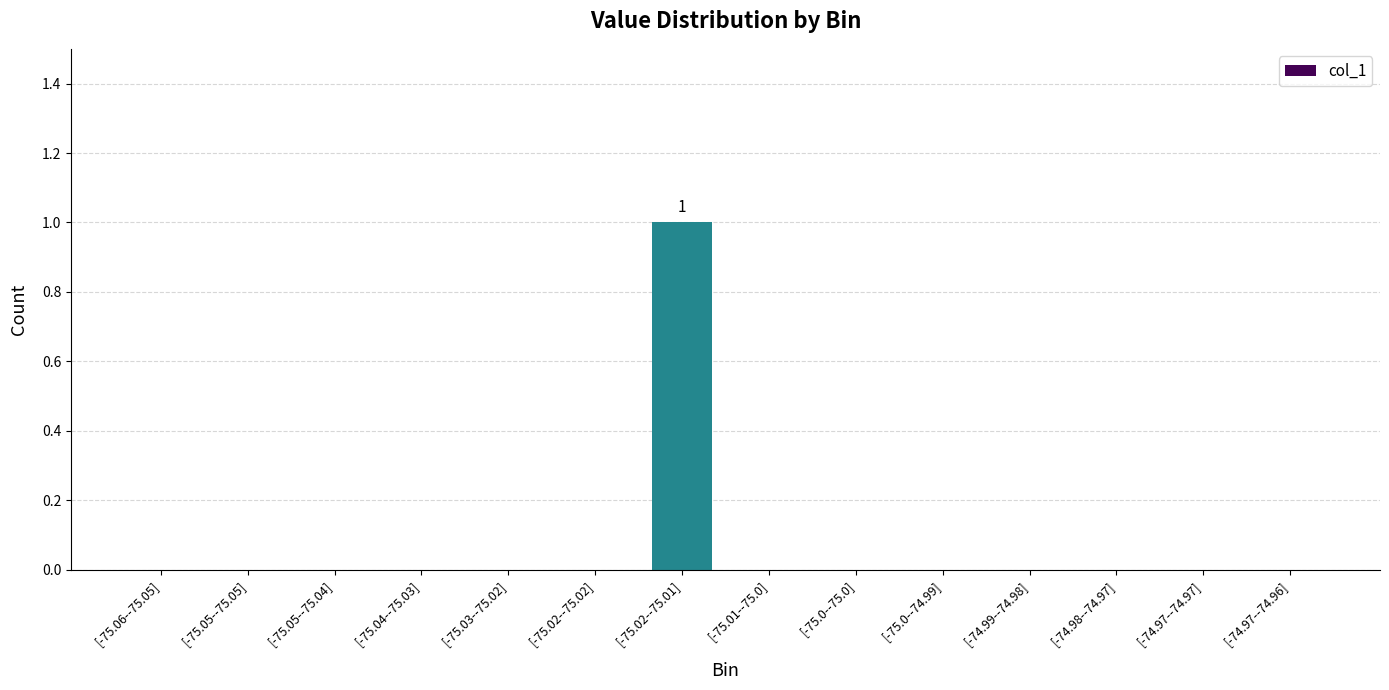

Reading left to right, extract all data points from this chart.

[-75.06--75.05]=0	[-75.05--75.05]=0	[-75.05--75.04]=0	[-75.04--75.03]=0	[-75.03--75.02]=0	[-75.02--75.02]=0	[-75.02--75.01]=1	[-75.01--75.0]=0	[-75.0--75.0]=0	[-75.0--74.99]=0	[-74.99--74.98]=0	[-74.98--74.97]=0	[-74.97--74.97]=0	[-74.97--74.96]=0